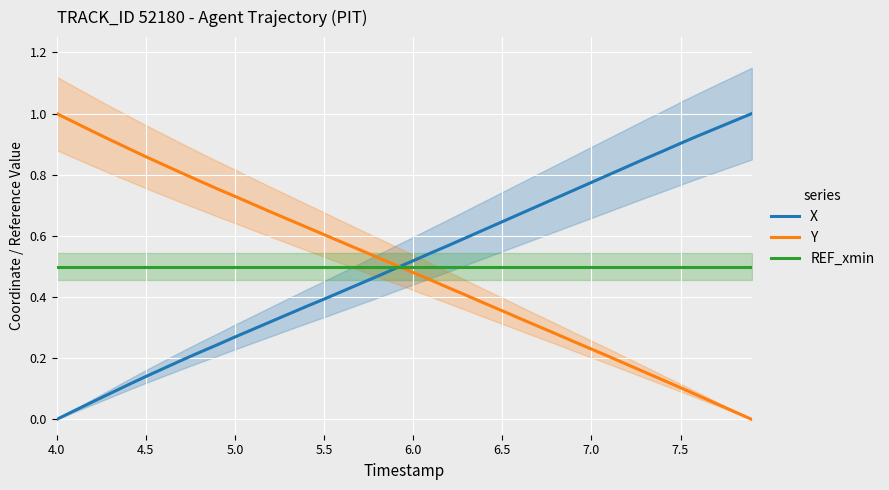

Which category has the highest value in the Y series?

4.0